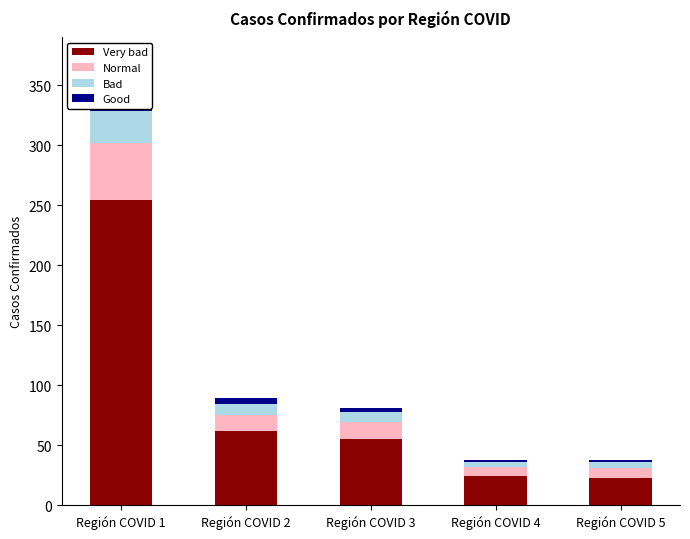

Which series has the largest total across all categories?

Very bad